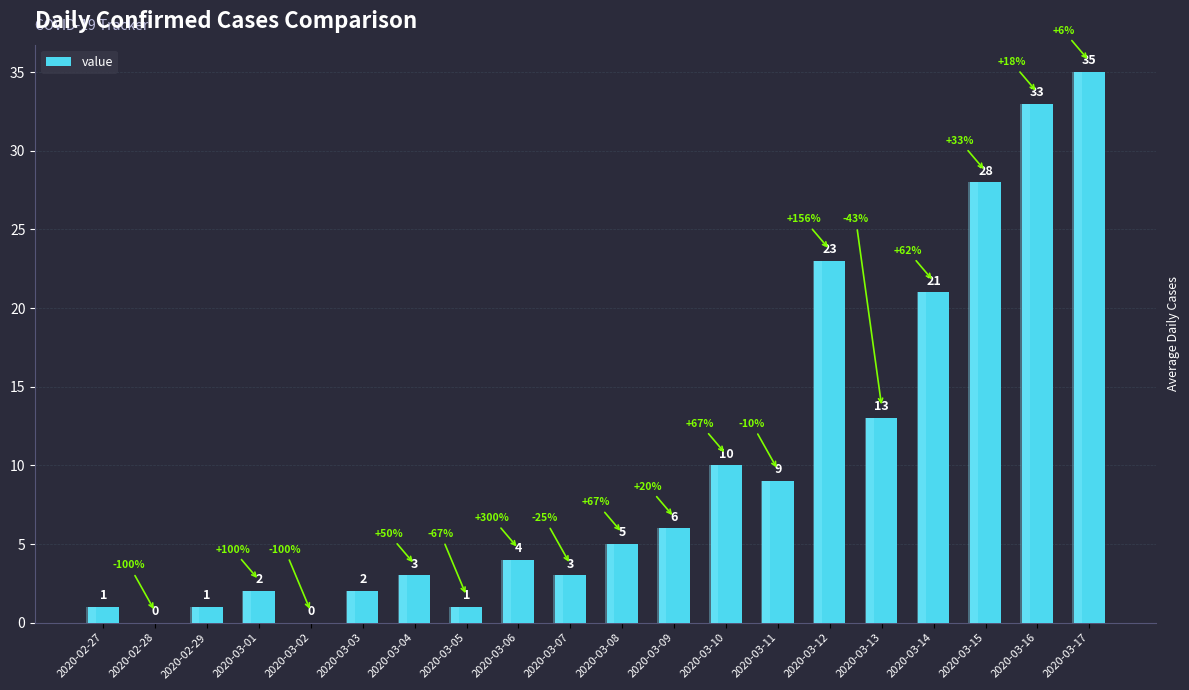

What is the value of the 9th bar from the left?

4